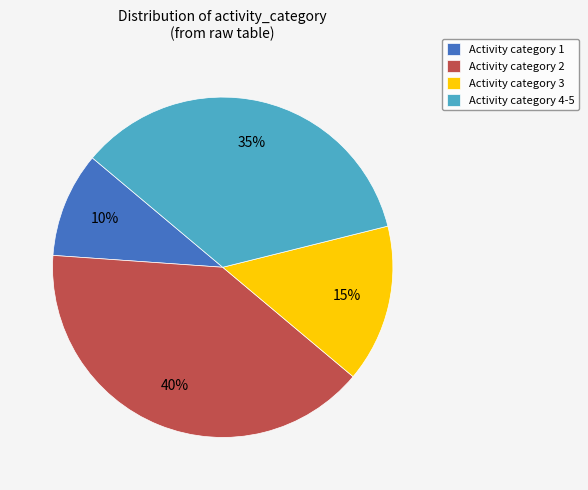

Is it true that Activity category 1 is 10% of the pie?

True